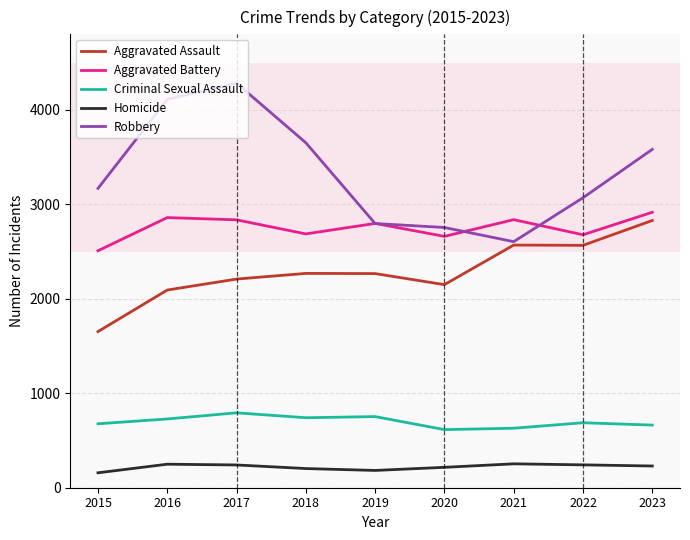

True or false: Homicide and Aggravated Battery cross at least once.

False